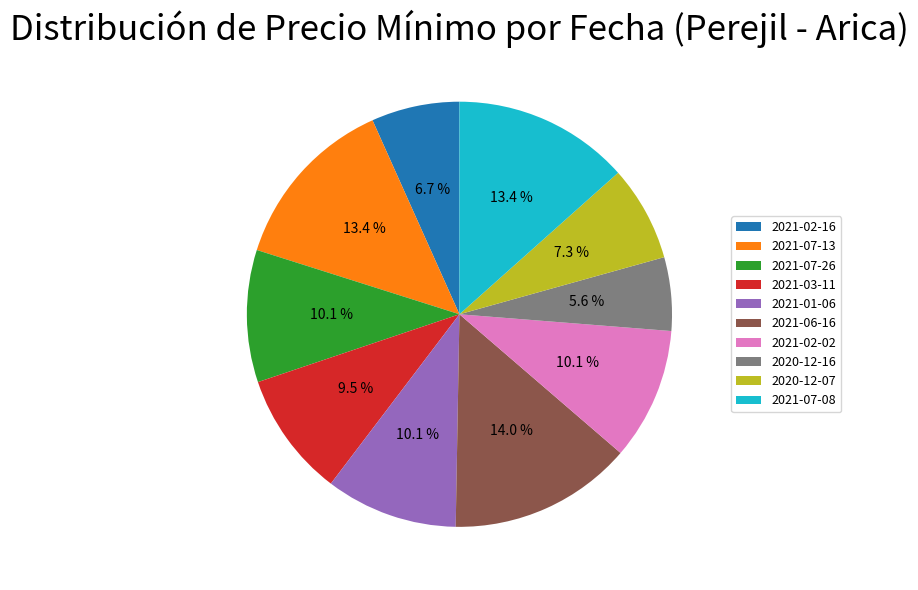

Is it true that 2021-03-11 is 3% of the pie?

False